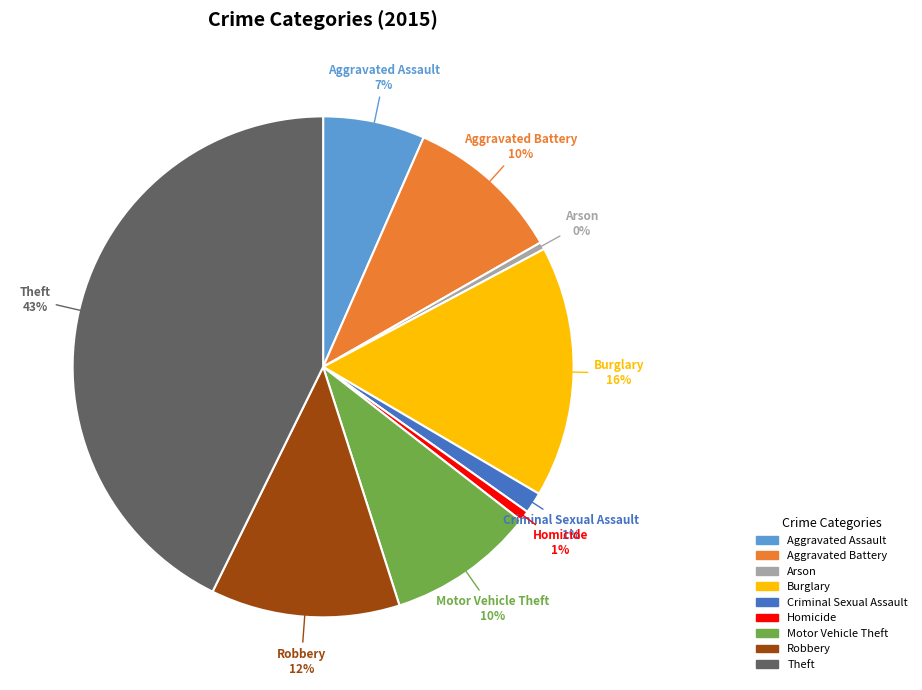

To the nearest percent, what is the average slice percentage?

11%